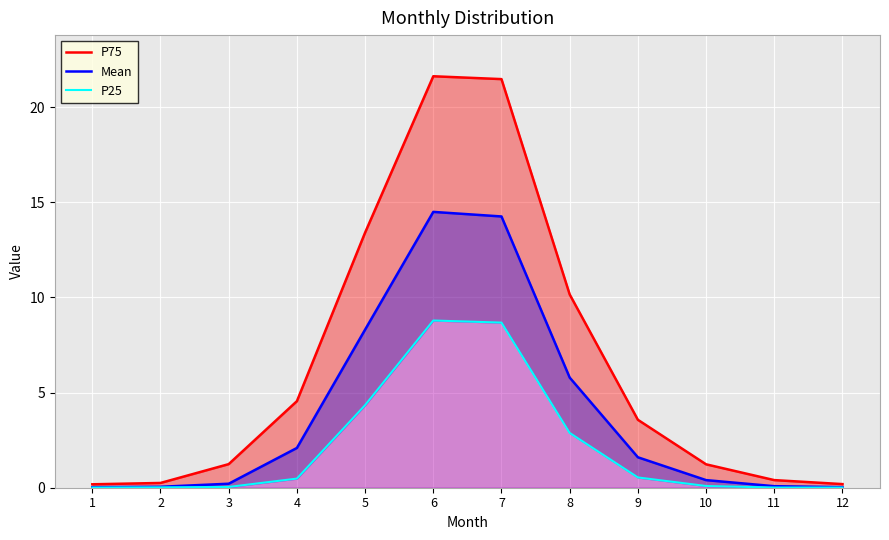

What is the greatest value displayed?

21.6